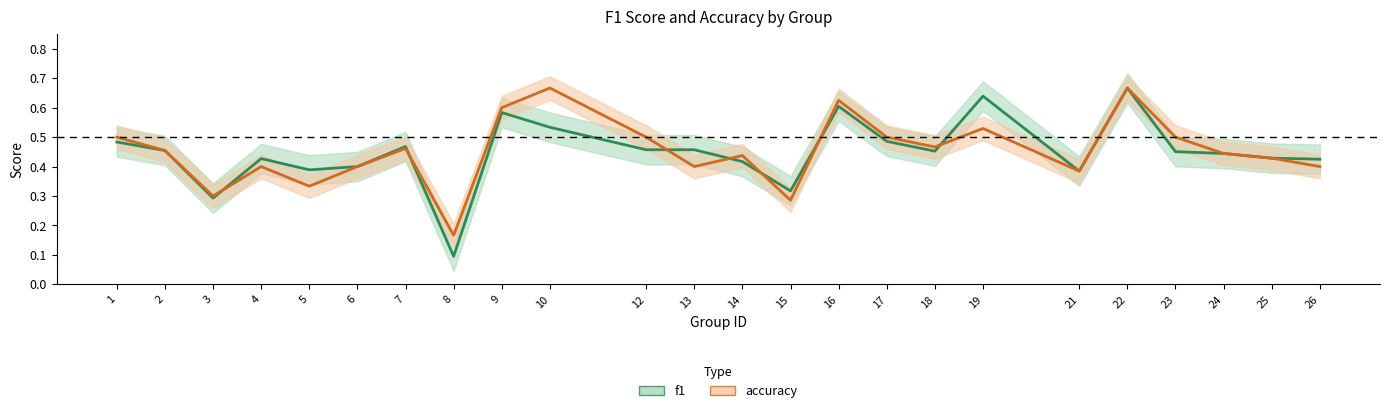

Where is the first local minimum for f1?

3